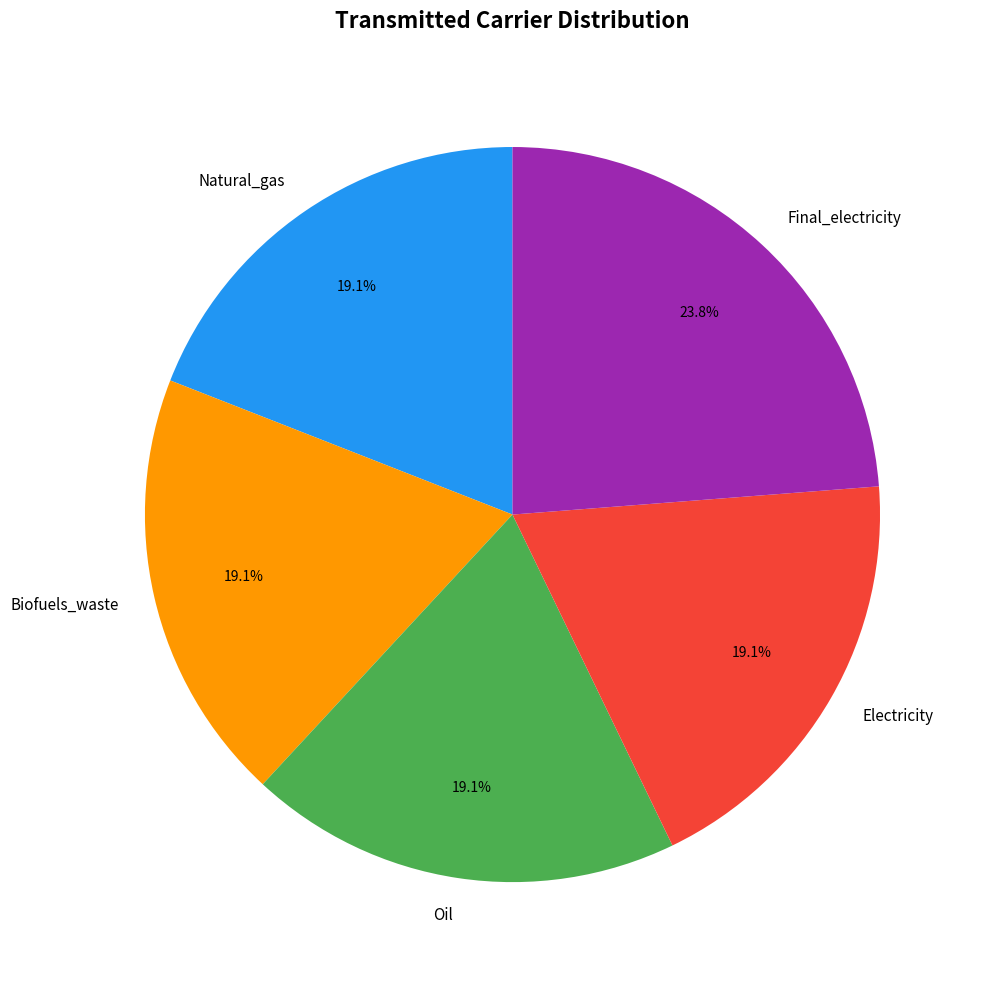

Which has a higher value, Biofuels_waste or Final_electricity?

Final_electricity